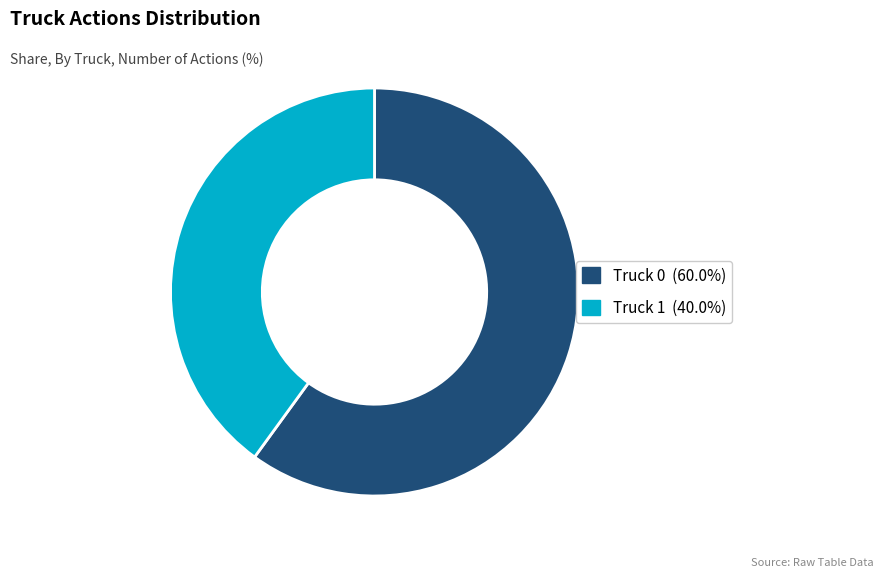

Which has a higher value, Truck 1 or Truck 0?

Truck 0